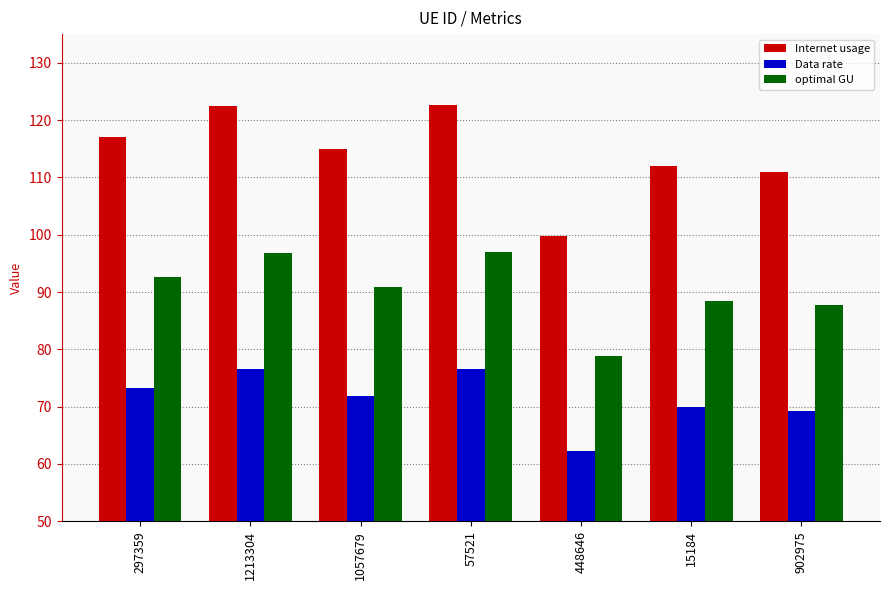

At 15184, list the series in order from largest to smallest.

Internet usage, optimal GU, Data rate